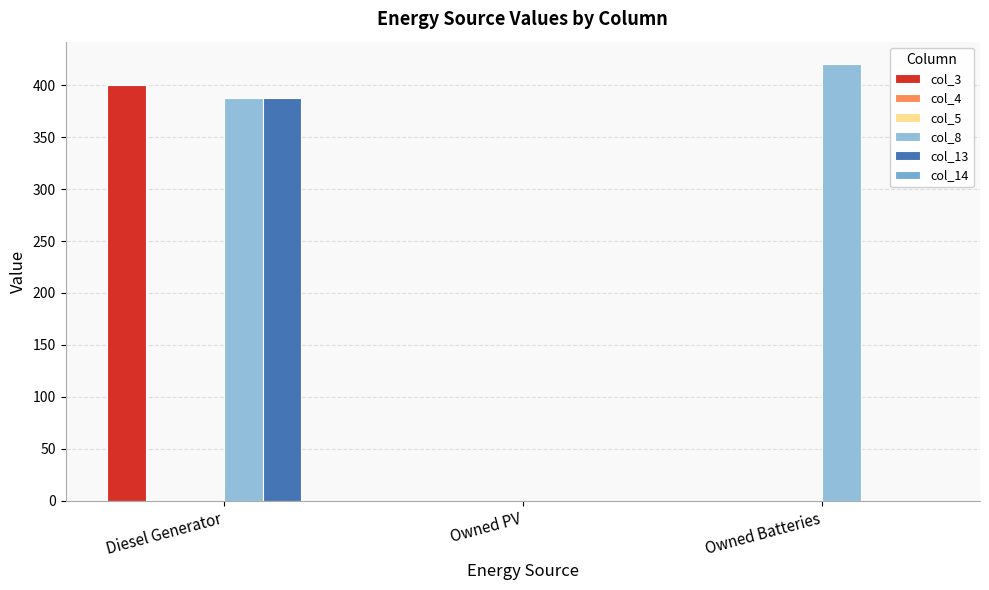

What is the greatest value displayed?

421